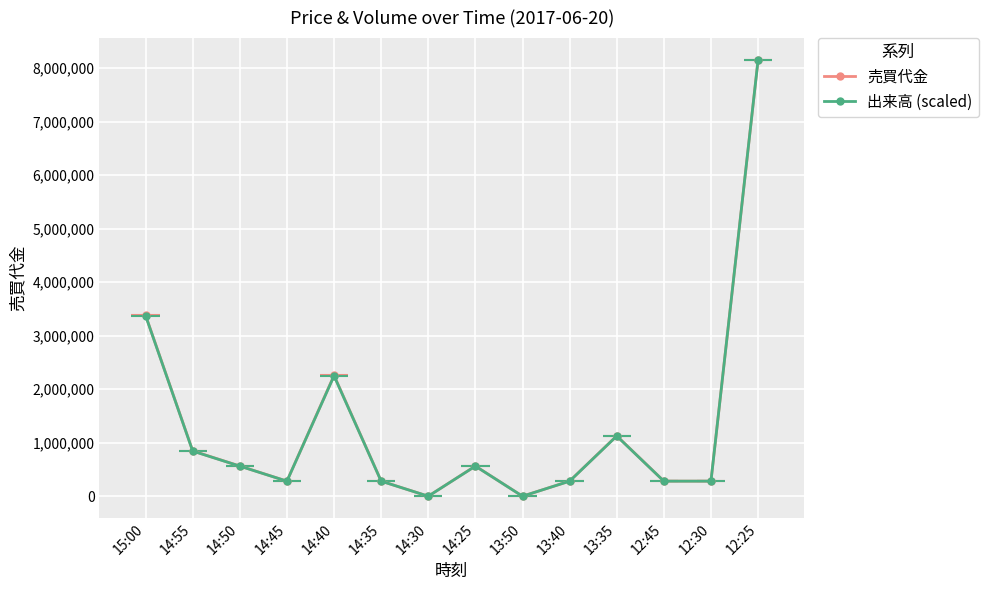

Which series has the largest range (max minus min)?

売買代金